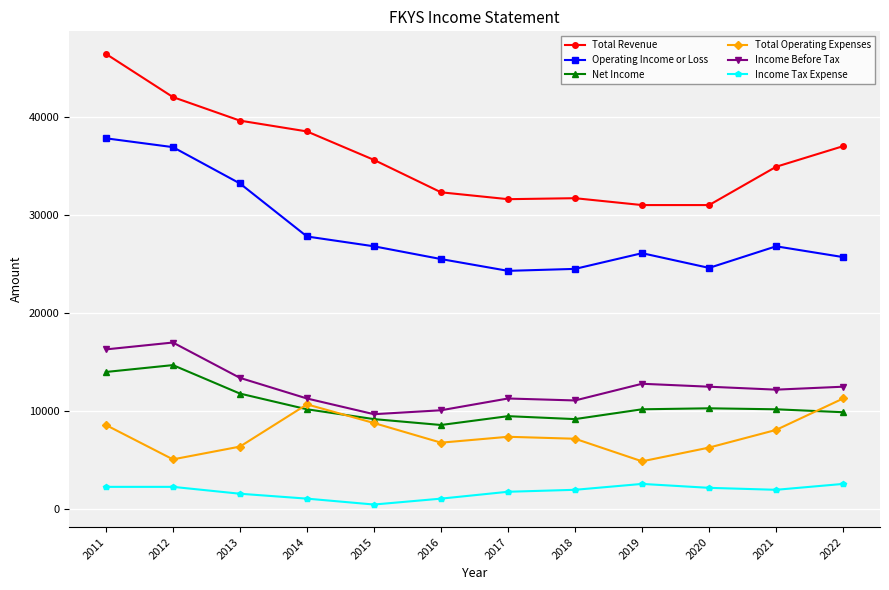

What is the value of the Net Income point at the 6th from the left?

8600